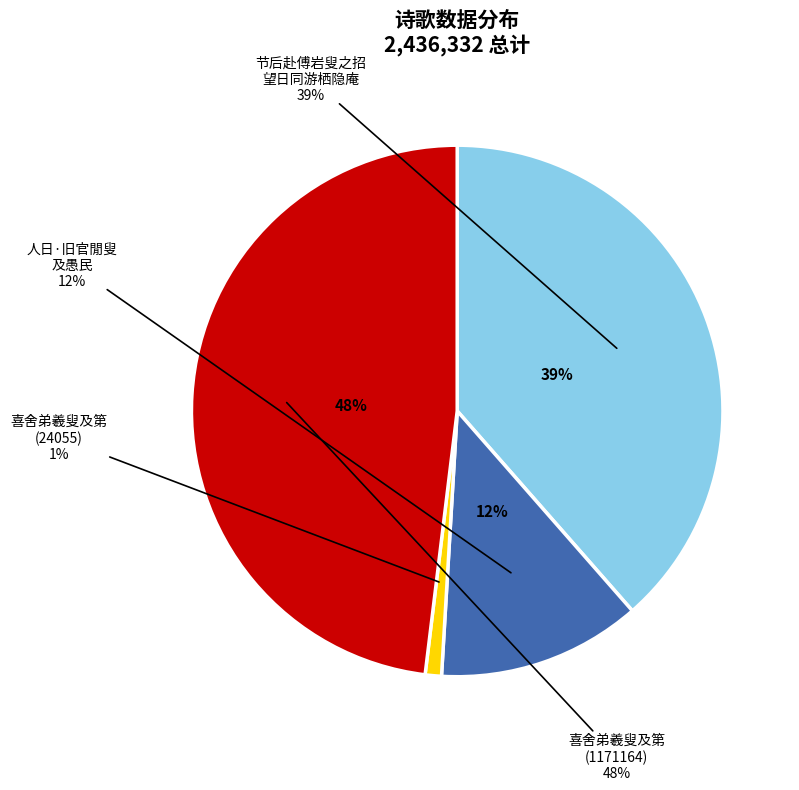

To the nearest percent, what is the difference between the 喜舍弟羲叟及第上礼部魏公 (24055) and 人日·旧官閒叟及愚民 slice percentages?

11%